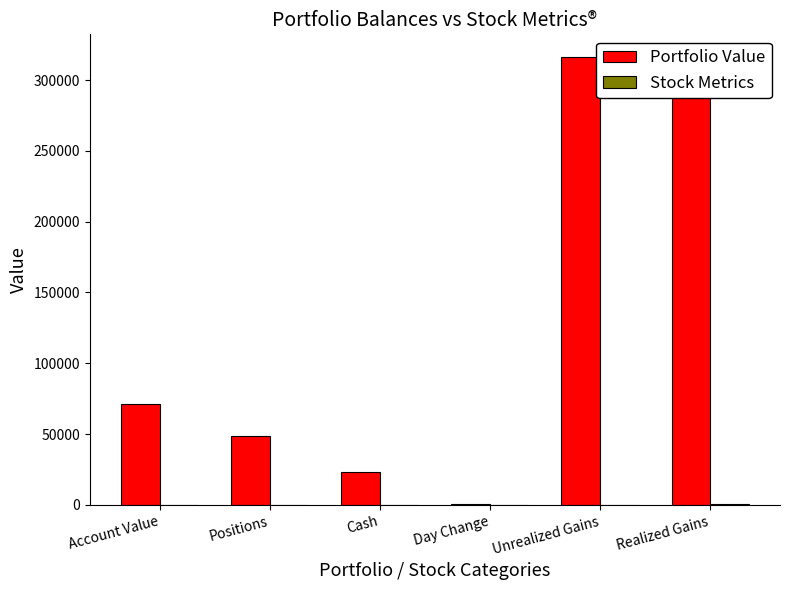

Which series has the widest spread of values?

Portfolio Value